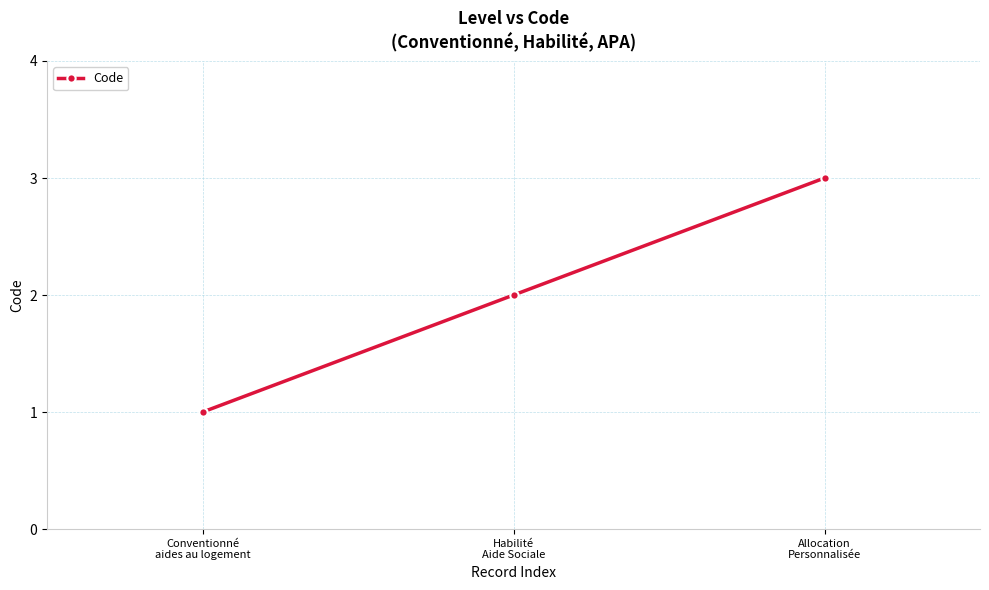

Is this an area chart (filled region under the line)?

No